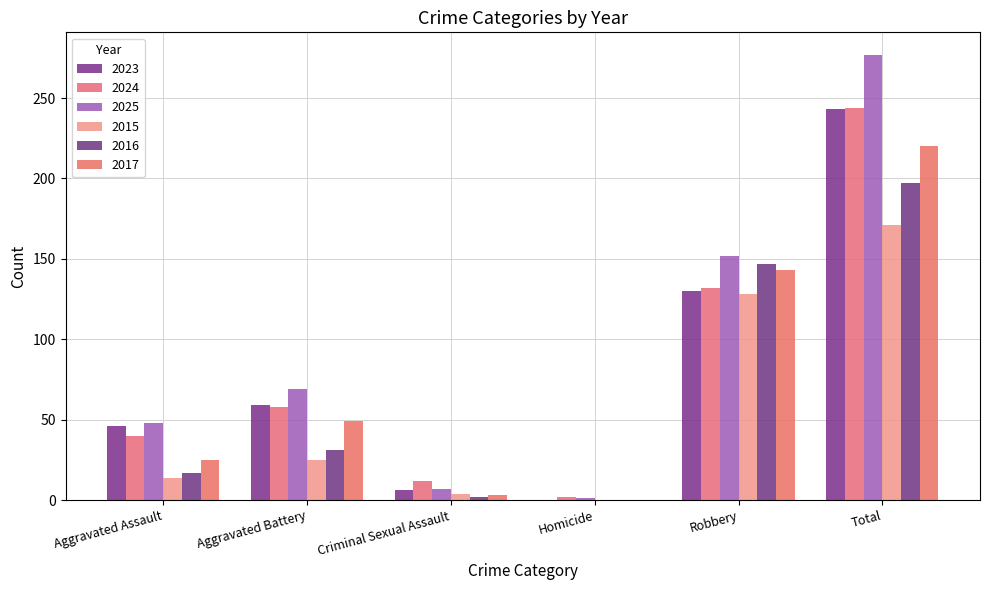

What is the total value across all series at Aggravated Assault?

190